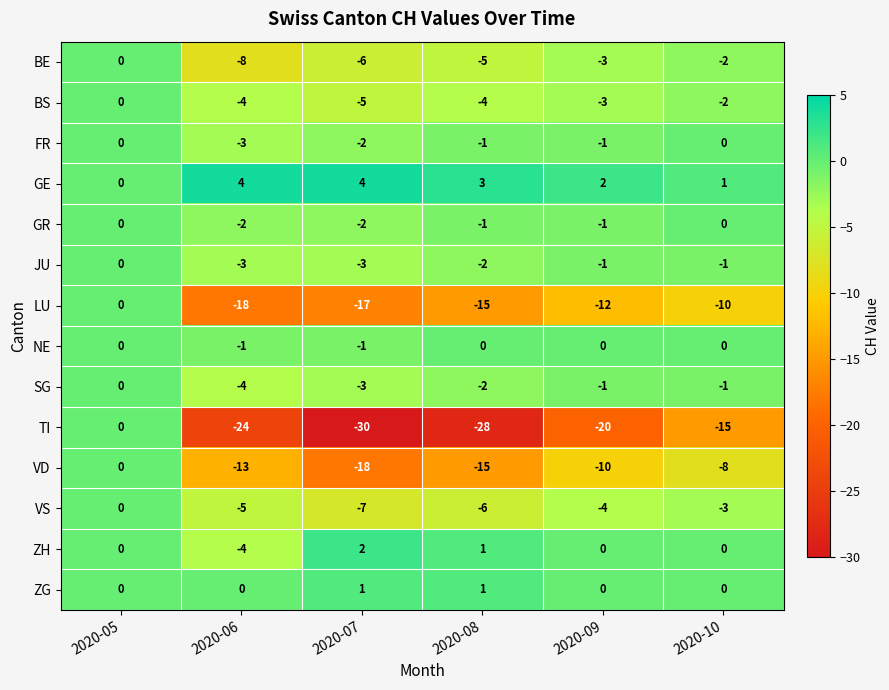

At how many categories does at least one series exceed -14?

6